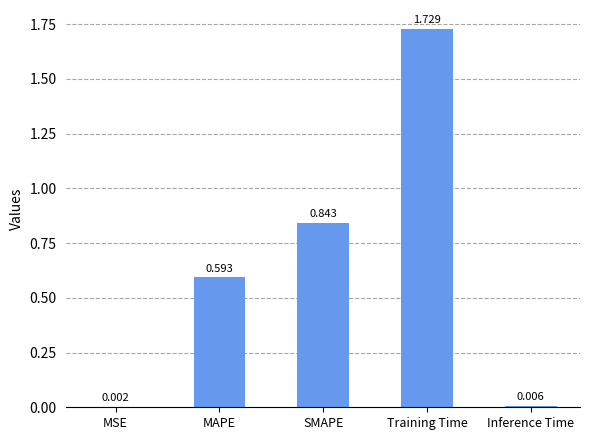

At which label is the value closest to 0?

MSE